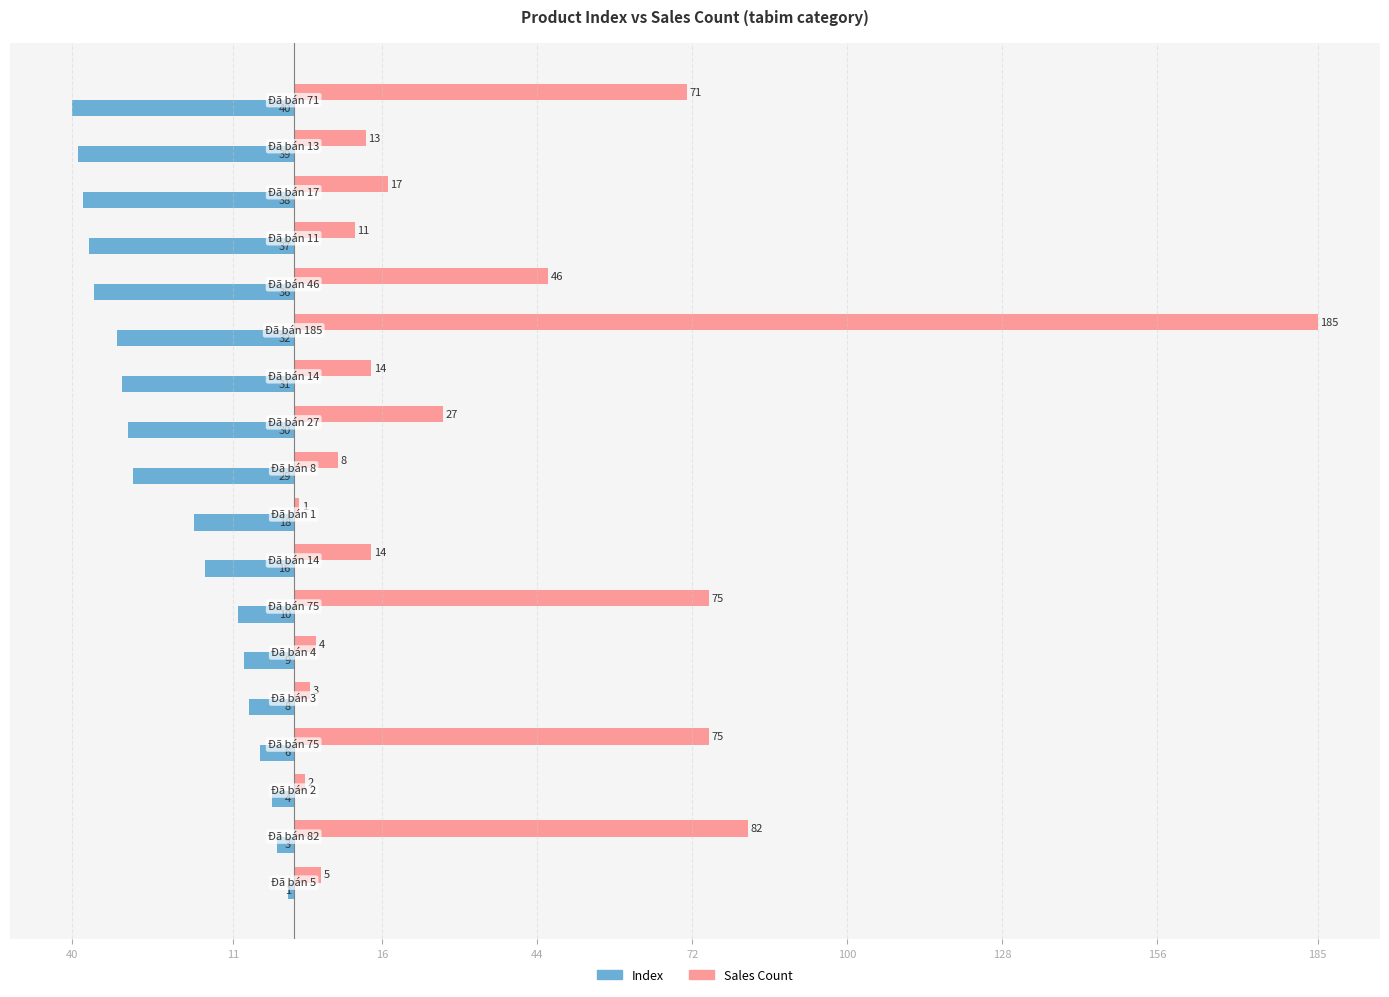

What are all the series names shown in the legend?

Index, Sales Count